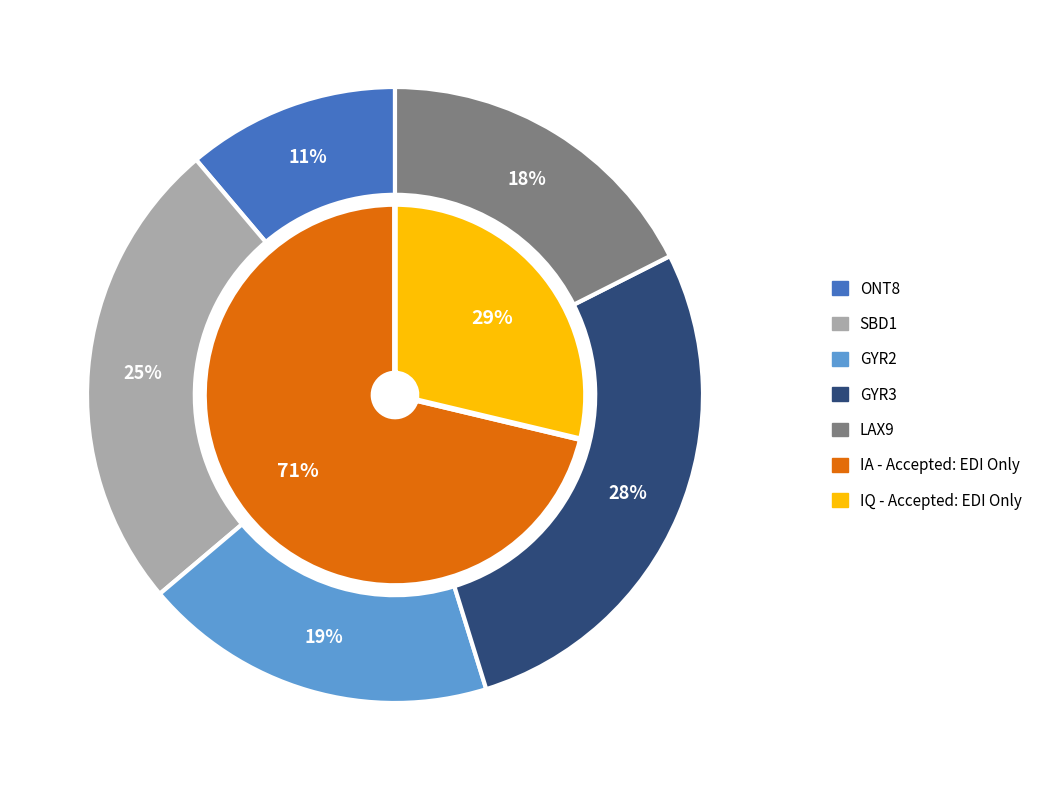

Rank the categories by value from highest to lowest.

IA - Accepted: EDI Only, IQ - Accepted: EDI Only